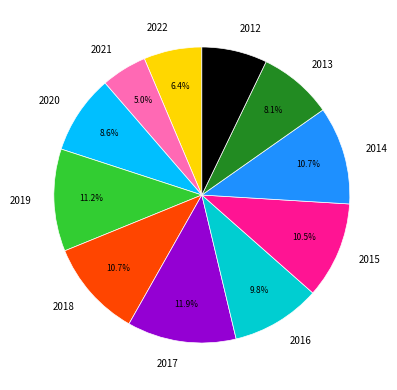

Approximately how many times larger is the value at 2014 compared to 2020?

1.2